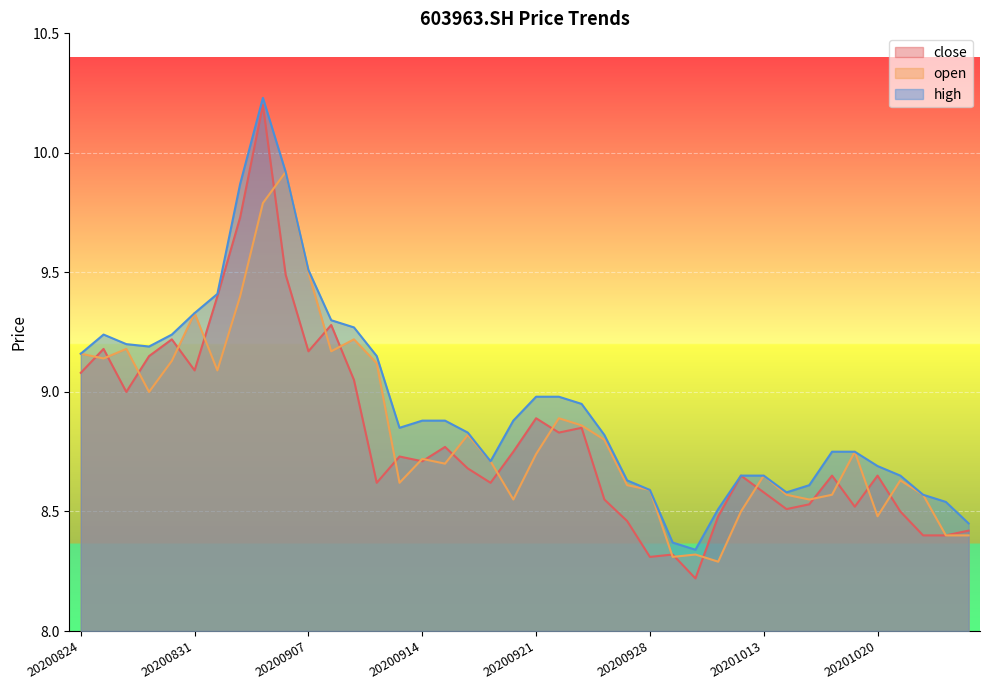

Which has a higher value, 20200918 or 20200824?

20200824